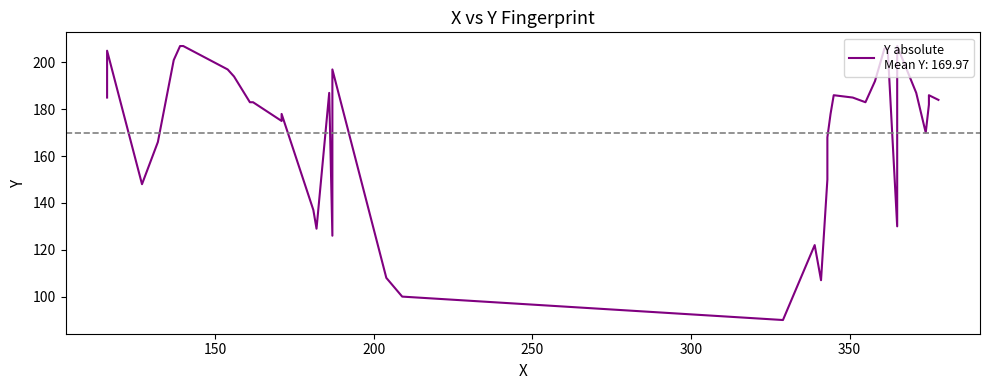

What is the sum of all values?

6799